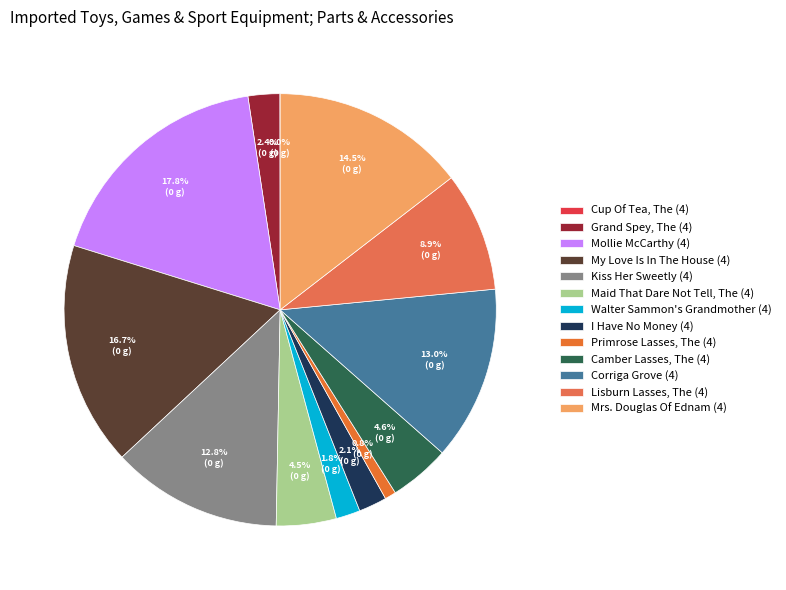

To the nearest percent, what is the average slice percentage?

8%